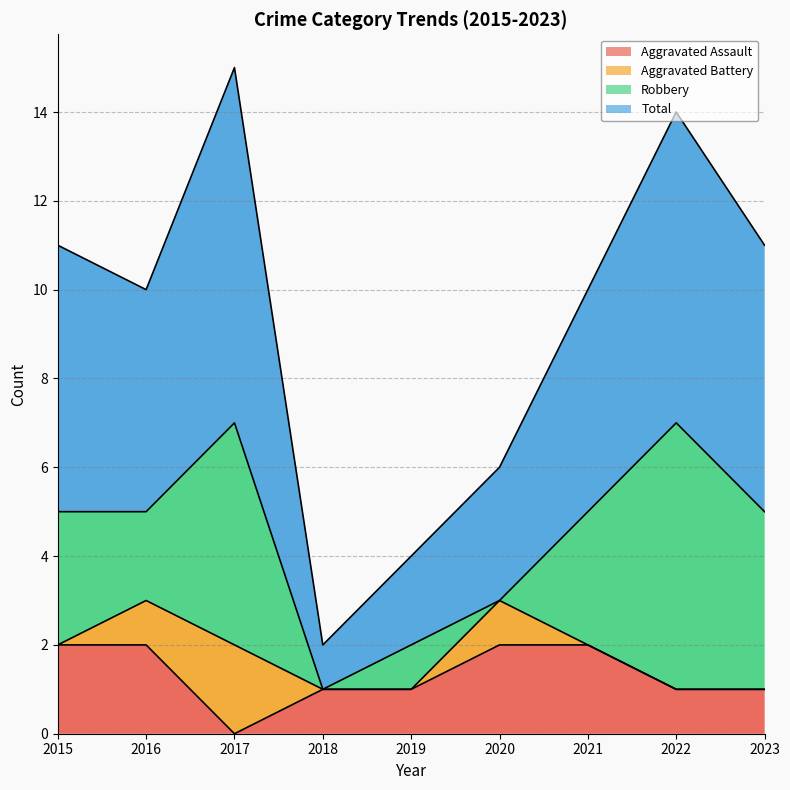

At which category does Total reach its first local peak?

2017